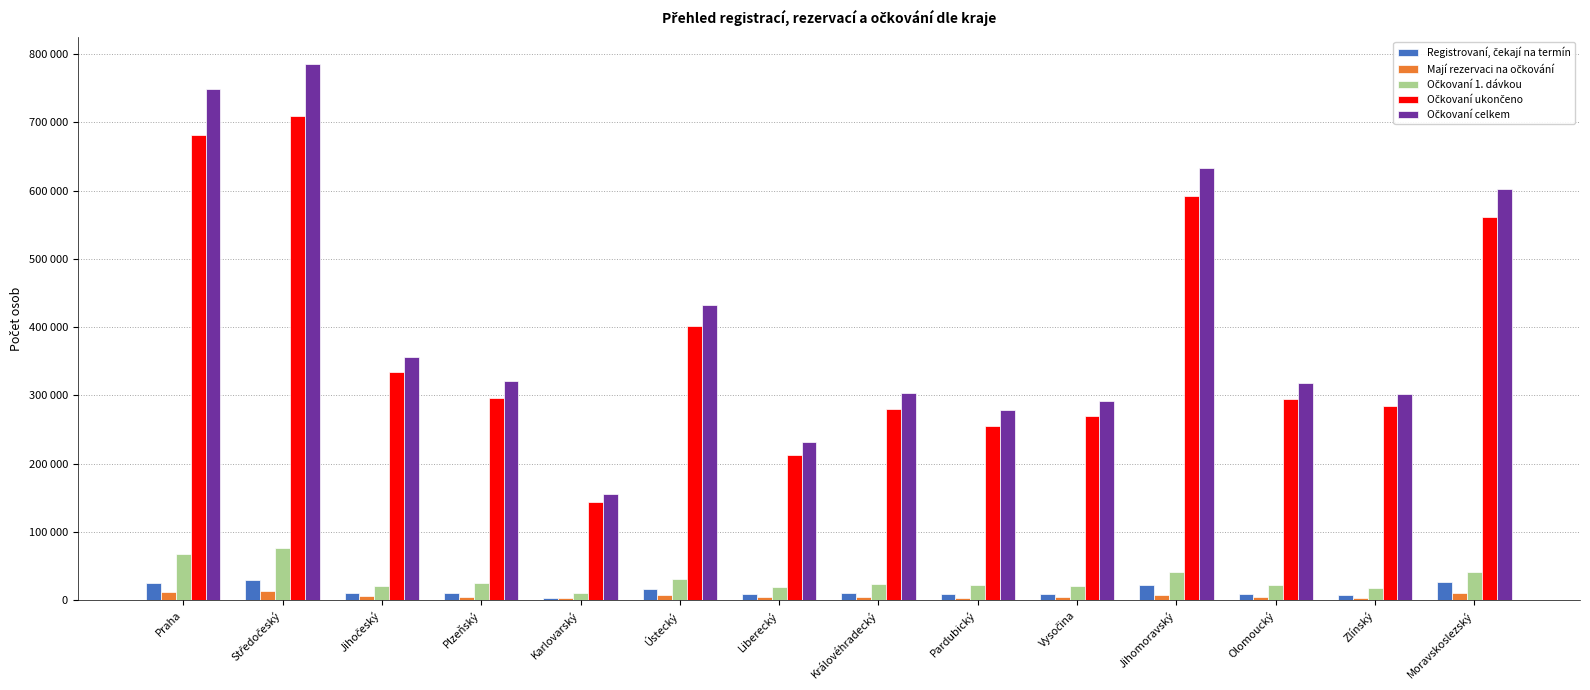

Are the bars grouped side by side (vs. stacked)?

Yes